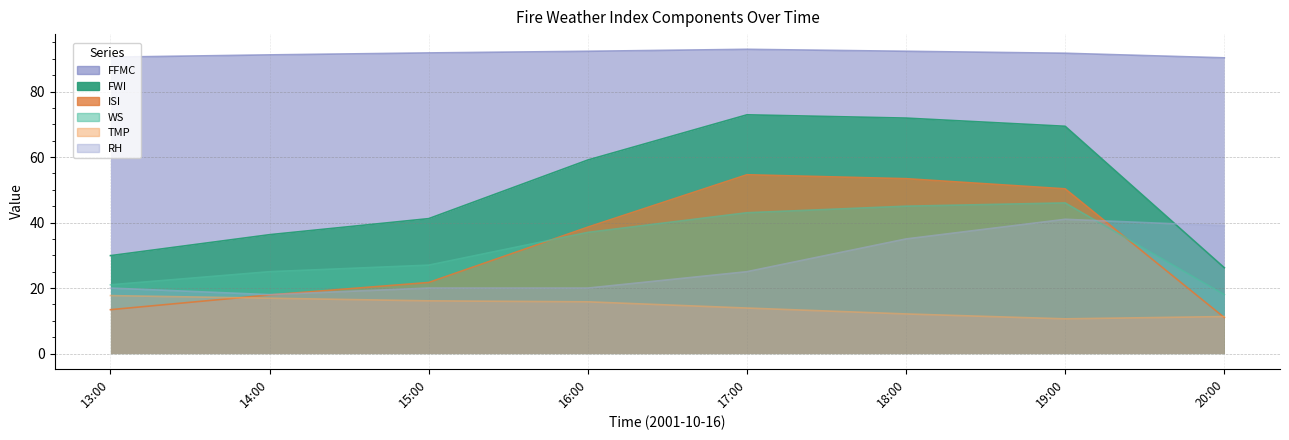

Reading right to left, what are all the values shown in this chart?

TMP: 20:00=11.3	19:00=10.6	18:00=12.1	17:00=13.9	16:00=15.8	15:00=16.1	14:00=16.9	13:00=17.7
WS: 20:00=18.0	19:00=46.0	18:00=45.0	17:00=43.0	16:00=37.0	15:00=27.0	14:00=25.0	13:00=21.0
ISI: 20:00=11.0	19:00=50.3	18:00=53.4	17:00=54.6	16:00=38.6	15:00=21.7	14:00=17.9	13:00=13.4
FWI: 20:00=26.2	19:00=69.4	18:00=71.9	17:00=72.9	16:00=59.1	15:00=41.2	14:00=36.3	13:00=29.9
FFMC: 20:00=90.3	19:00=91.7	18:00=92.3	17:00=92.9	16:00=92.3	15:00=91.8	14:00=91.2	13:00=90.5
RH: 20:00=39.0	19:00=41.0	18:00=35.0	17:00=25.0	16:00=20.0	15:00=20.0	14:00=18.0	13:00=20.0